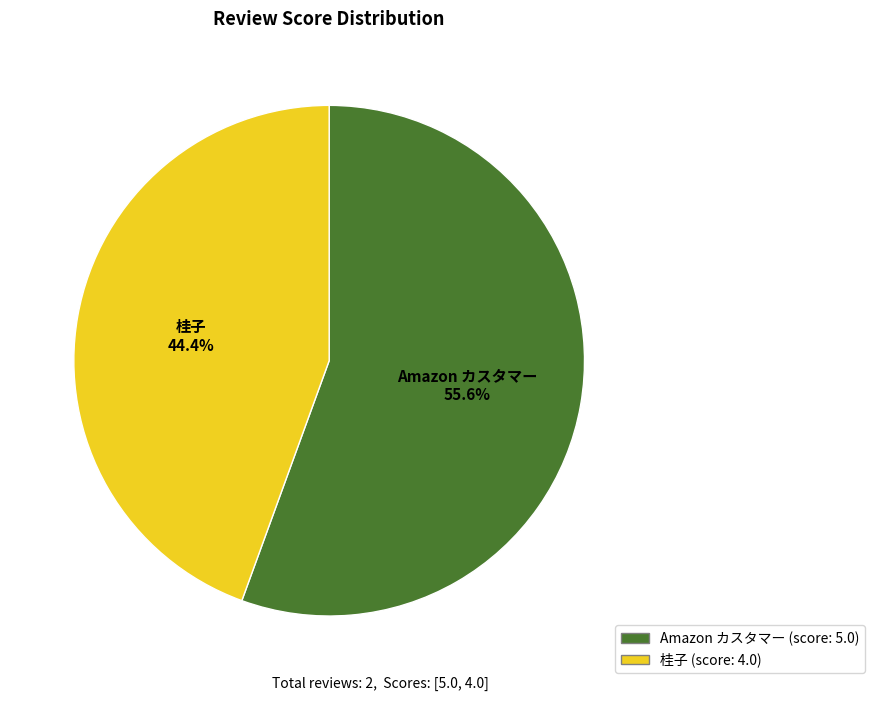

Which slice is the smallest?

桂子